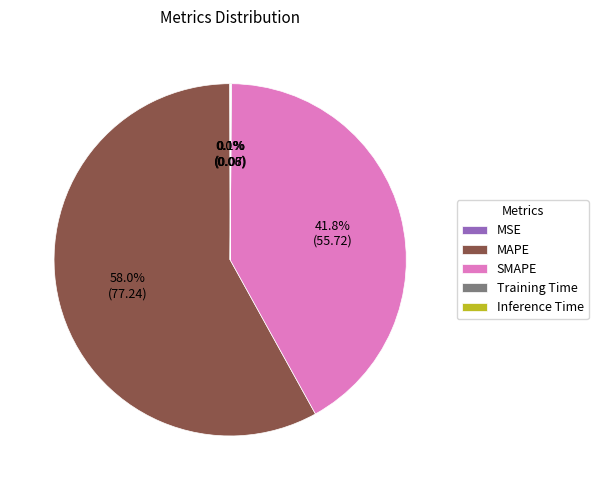

What is the largest slice in the pie chart?

MAPE